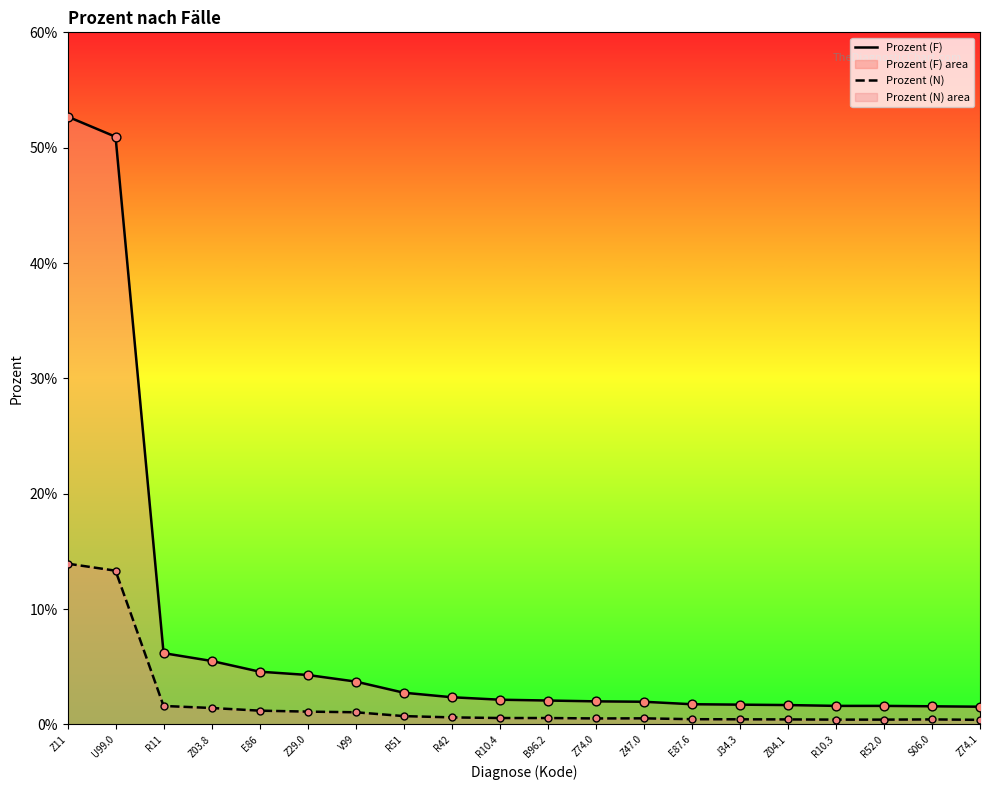

At which category is the sum across all series the highest?

Z11